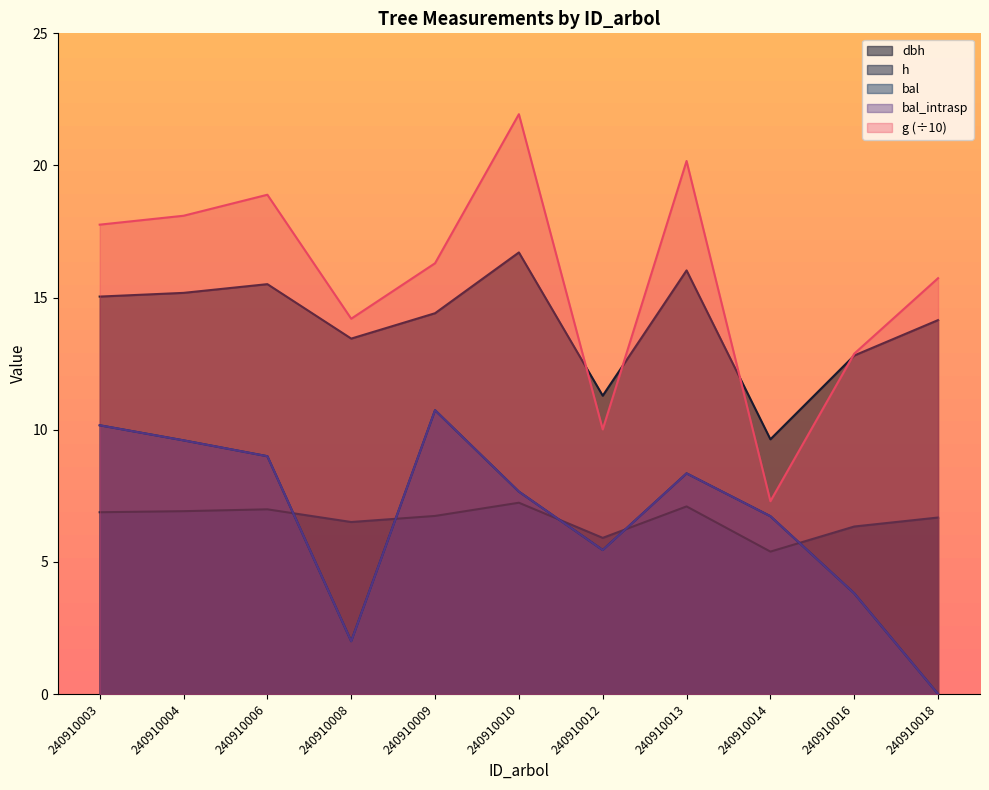

True or false: g and bal_intrasp cross at least once.

False